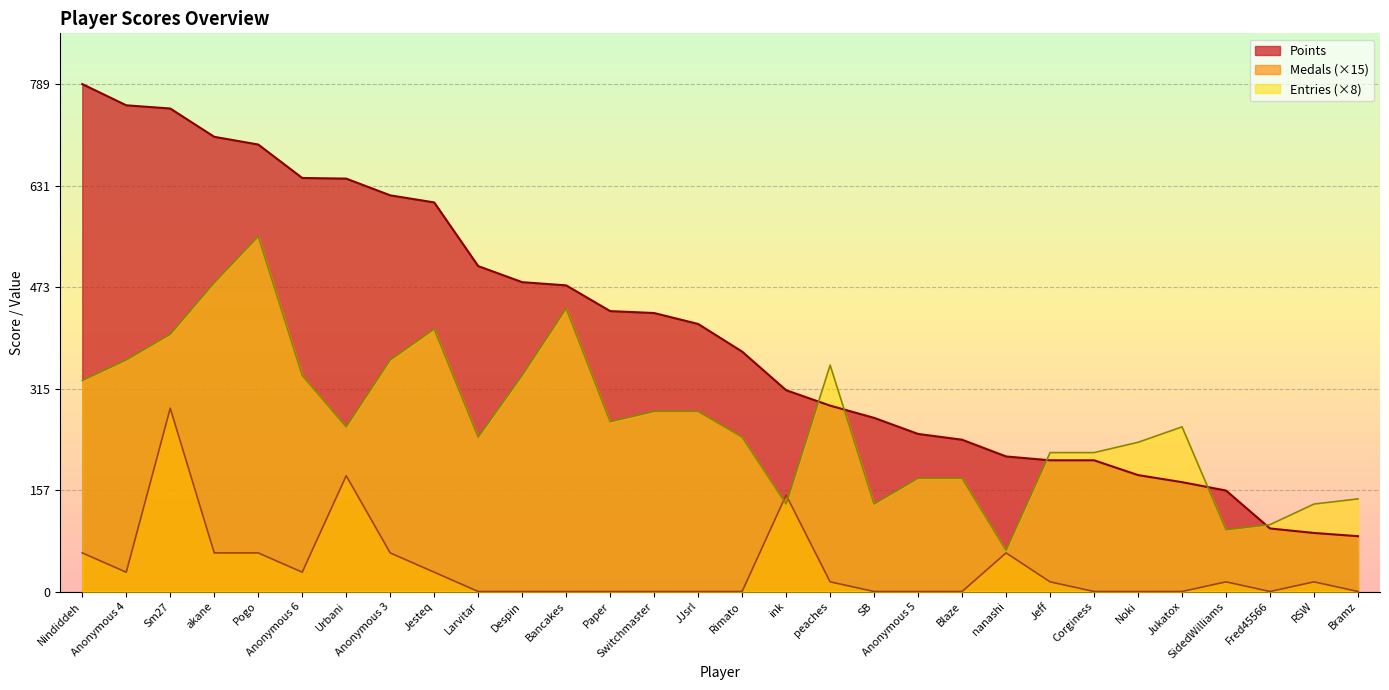

Rank the categories by Points value from highest to lowest.

Nindiddeh, Anonymous 4, Sm27, akane, Pogo, Anonymous 6, Urbani, Anonymous 3, Jesteq, Larvitar, Despin, Bancakes, Paper, Switchmaster, JJsrl, Rimato, ink, peaches, SB, Anonymous 5, Blaze, nanashi, Jeff, Corginess, Noki, Jukatox, SidedWilliams, Fred45566, RSW, Bramz